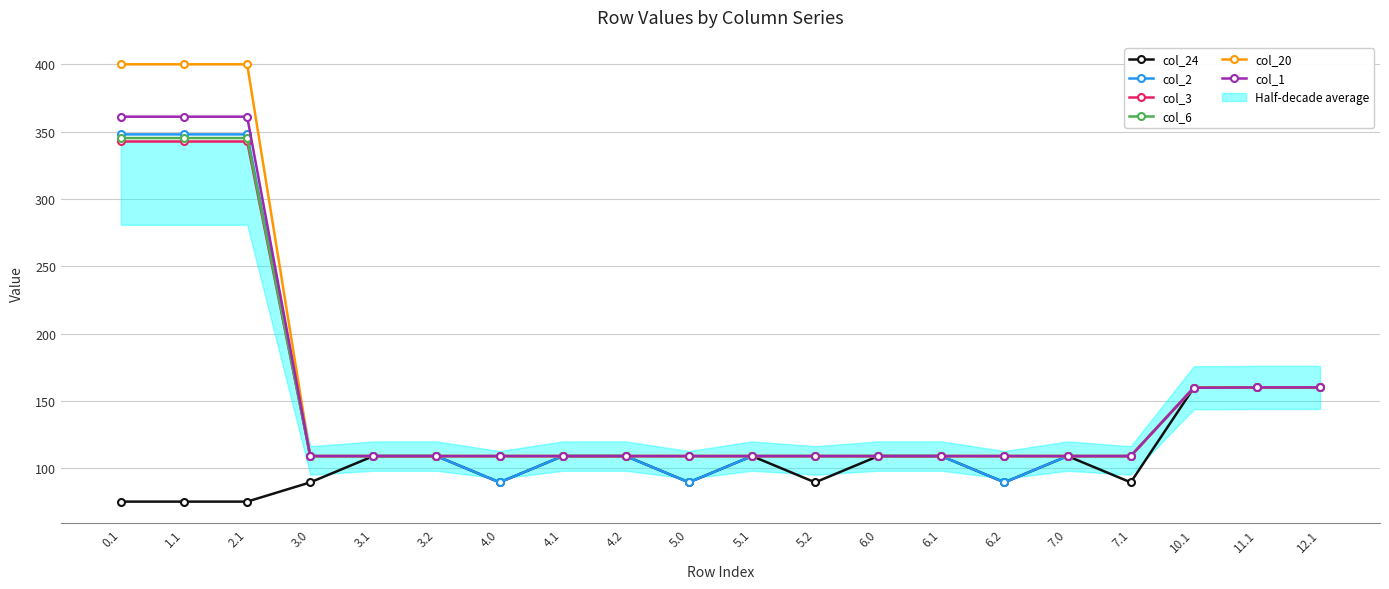

True or false: col_24 has a value of 89.5 at 6.2.

True